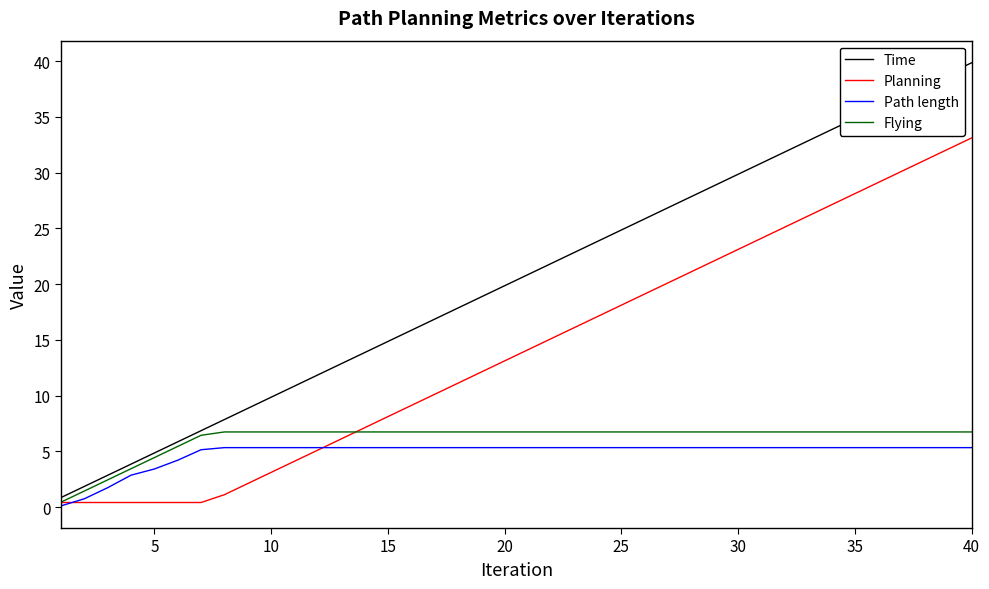

Reading right to left, transcribe all the data shown in this chart.

Time: 39.9	38.9	37.9	36.9	35.9	34.9	33.9	32.9	31.9	30.9	29.9	28.9	27.9	26.9	25.9	24.9	23.9	22.9	21.9	20.9	19.9	18.9	17.9	16.9	15.9	14.9	13.9	12.9	11.9	10.9	9.9	8.9	7.9	6.9	5.9	4.9	3.9	2.9	1.9	0.9
Planning: 33.1	32.1	31.1	30.1	29.1	28.1	27.1	26.1	25.1	24.1	23.1	22.1	21.1	20.1	19.1	18.1	17.1	16.1	15.1	14.1	13.1	12.1	11.1	10.1	9.1	8.1	7.1	6.1	5.1	4.1	3.1	2.1	1.1	0.4	0.4	0.4	0.4	0.4	0.4	0.4
Path length: 5.3	5.3	5.3	5.3	5.3	5.3	5.3	5.3	5.3	5.3	5.3	5.3	5.3	5.3	5.3	5.3	5.3	5.3	5.3	5.3	5.3	5.3	5.3	5.3	5.3	5.3	5.3	5.3	5.3	5.3	5.3	5.3	5.3	5.1	4.2	3.4	2.9	1.7	0.7	0.1
Flying: 6.7	6.7	6.7	6.7	6.7	6.7	6.7	6.7	6.7	6.7	6.7	6.7	6.7	6.7	6.7	6.7	6.7	6.7	6.7	6.7	6.7	6.7	6.7	6.7	6.7	6.7	6.7	6.7	6.7	6.7	6.7	6.7	6.7	6.4	5.4	4.4	3.4	2.4	1.4	0.4